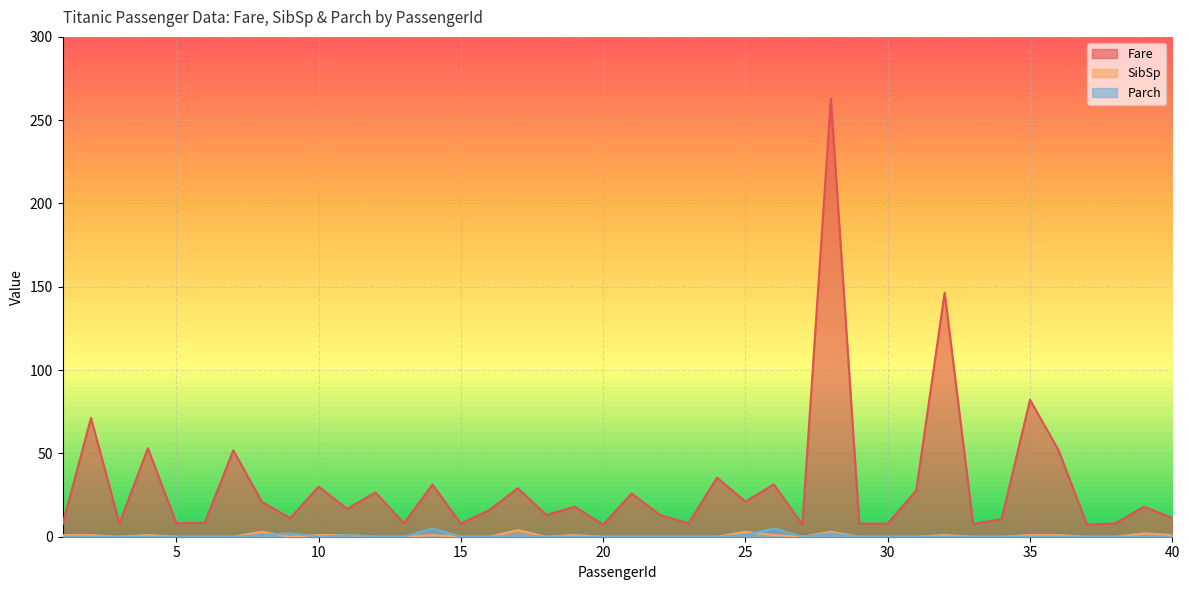

Count the number of categories in the chart.

40